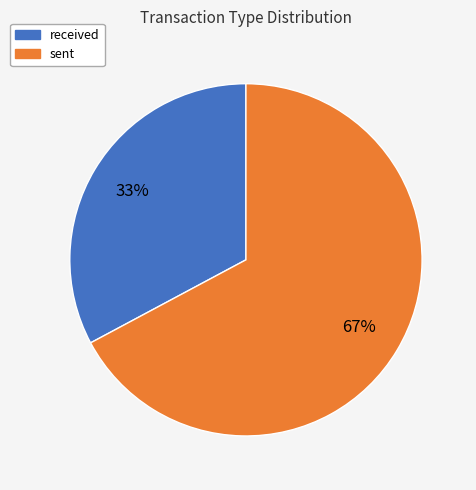

To the nearest percent, what portion does sent represent?

67%